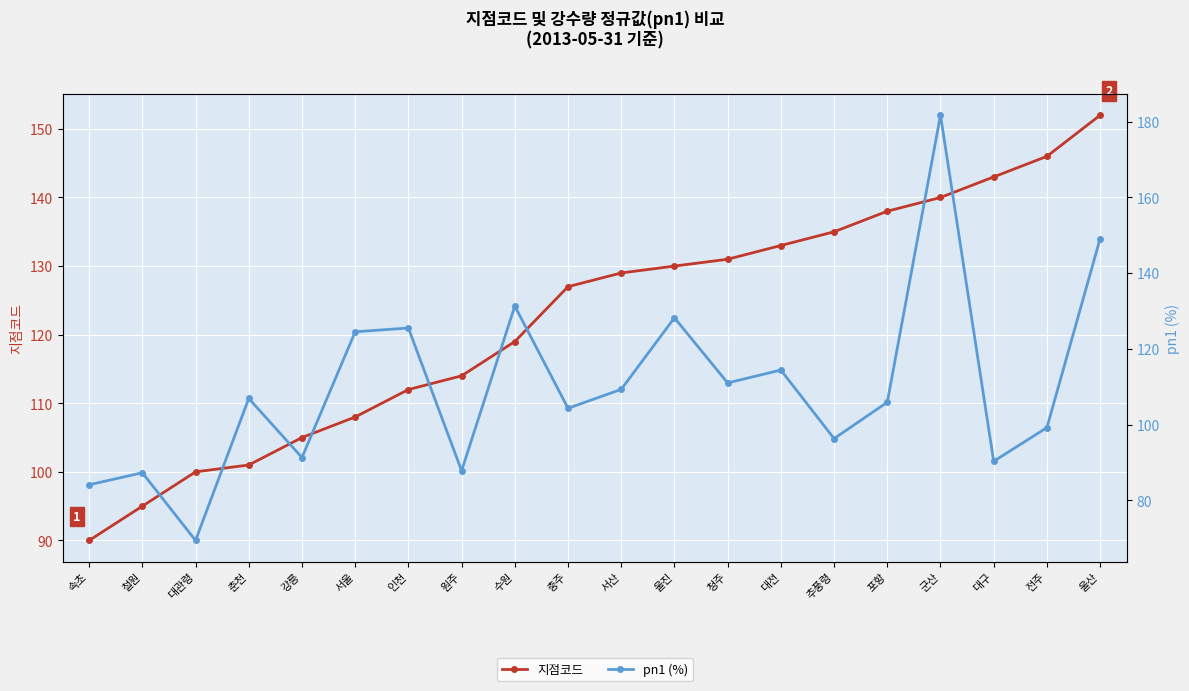

True or false: pn1 (%) and 지점코드 intersect in this chart.

True